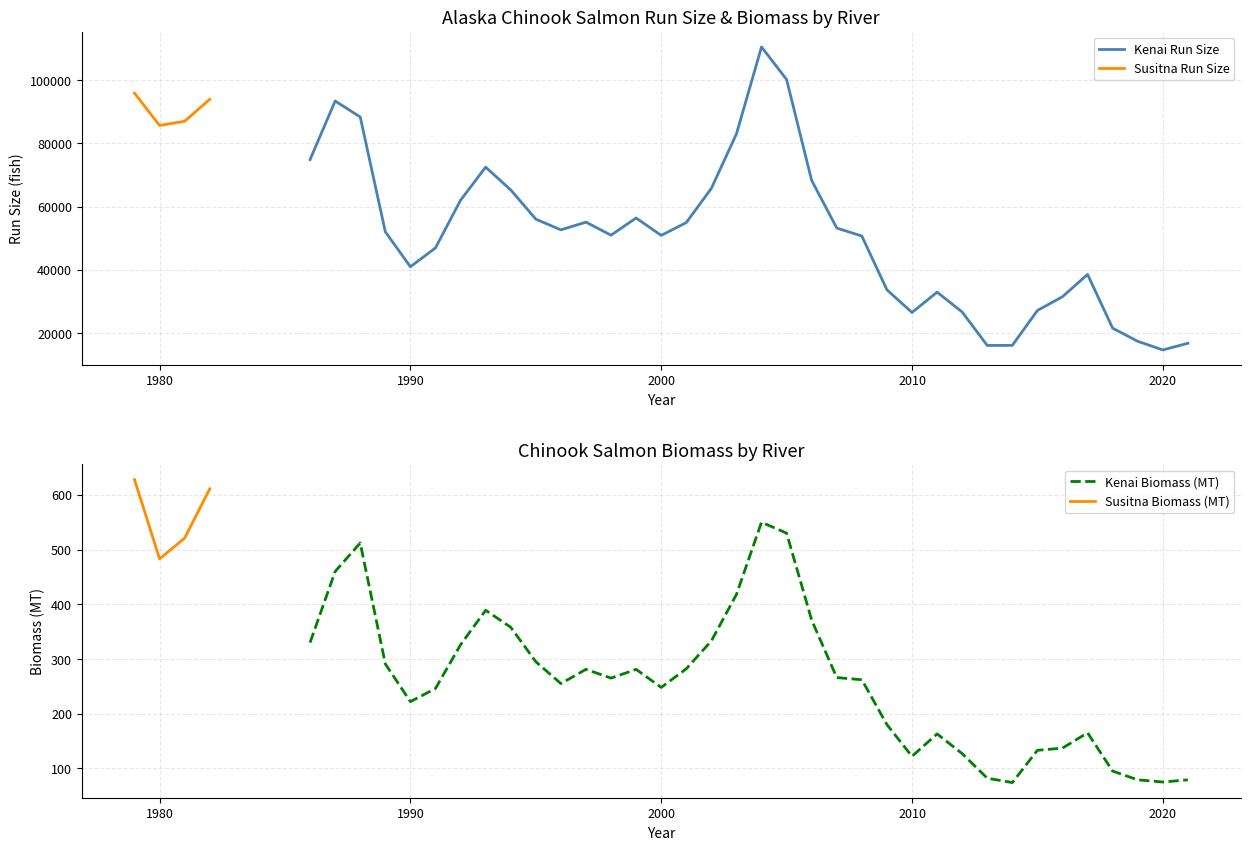

What is the highest value of the Kenai Run Size series?

110512